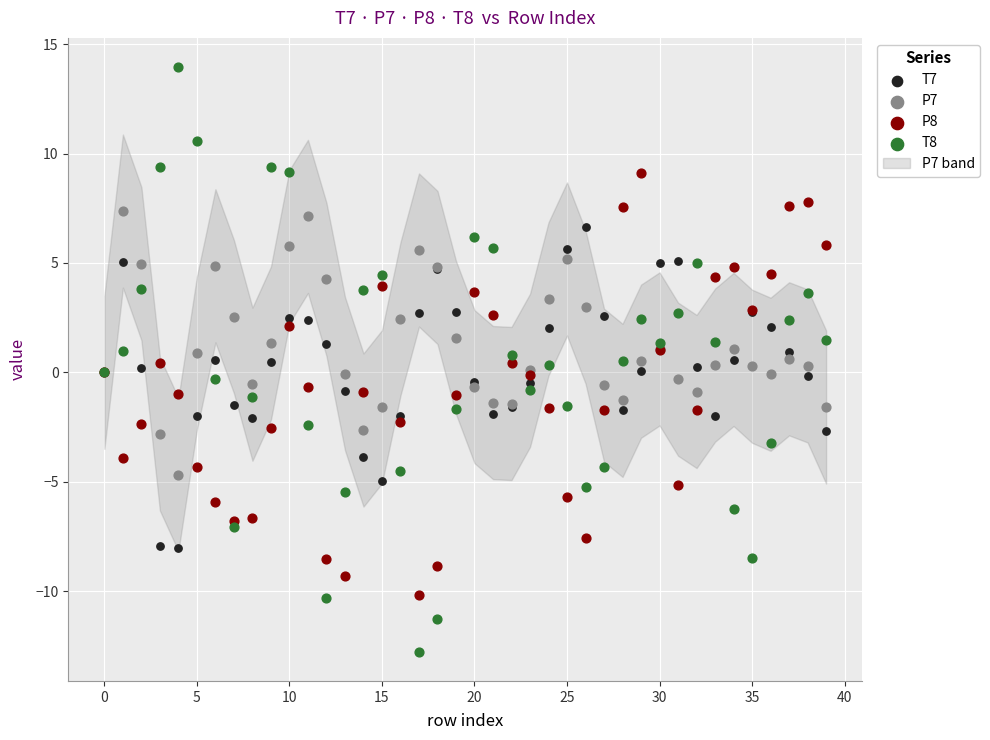

Which series contains the highest Y value?

T8